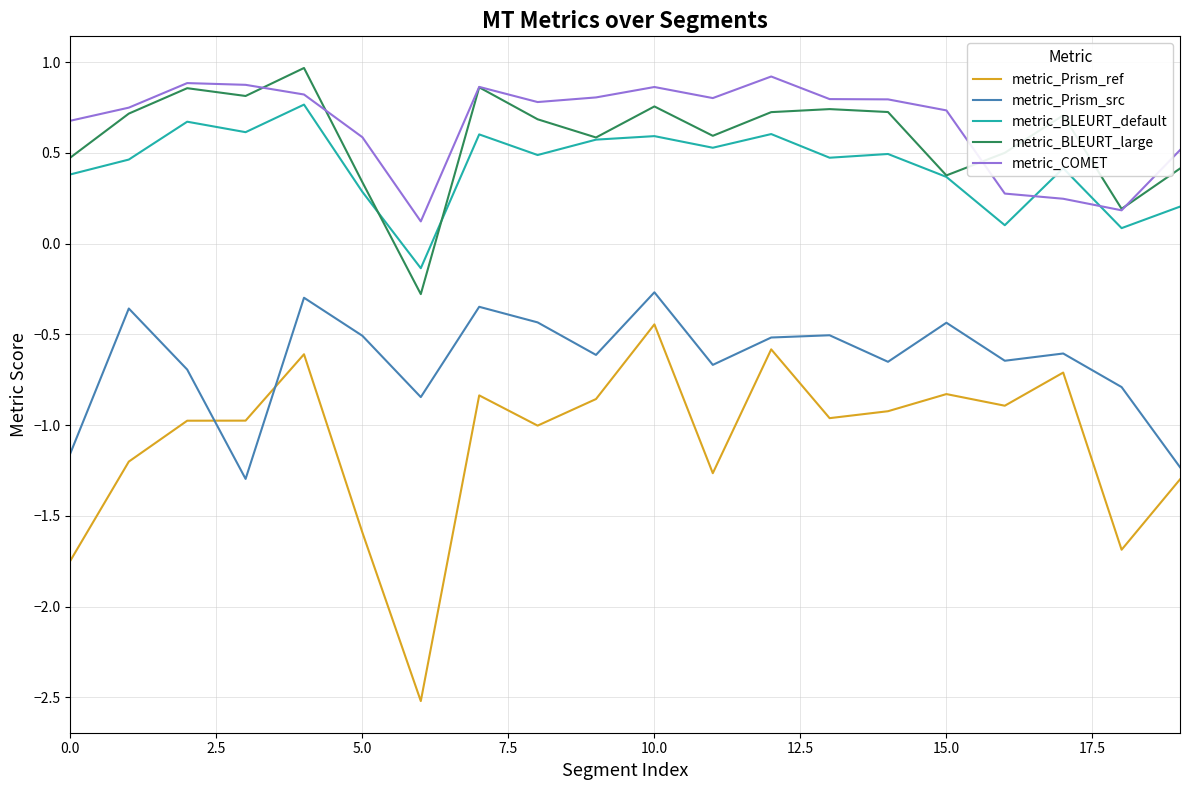

True or false: metric_Prism_ref and metric_BLEURT_large cross at least once.

False